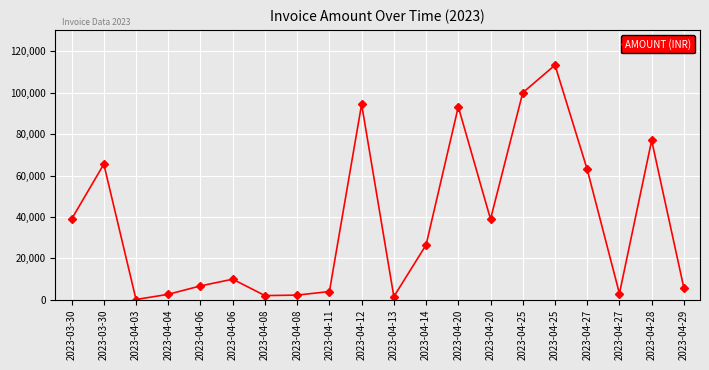

Is it true that the value at 2023-03-30 is 38940.0?

True